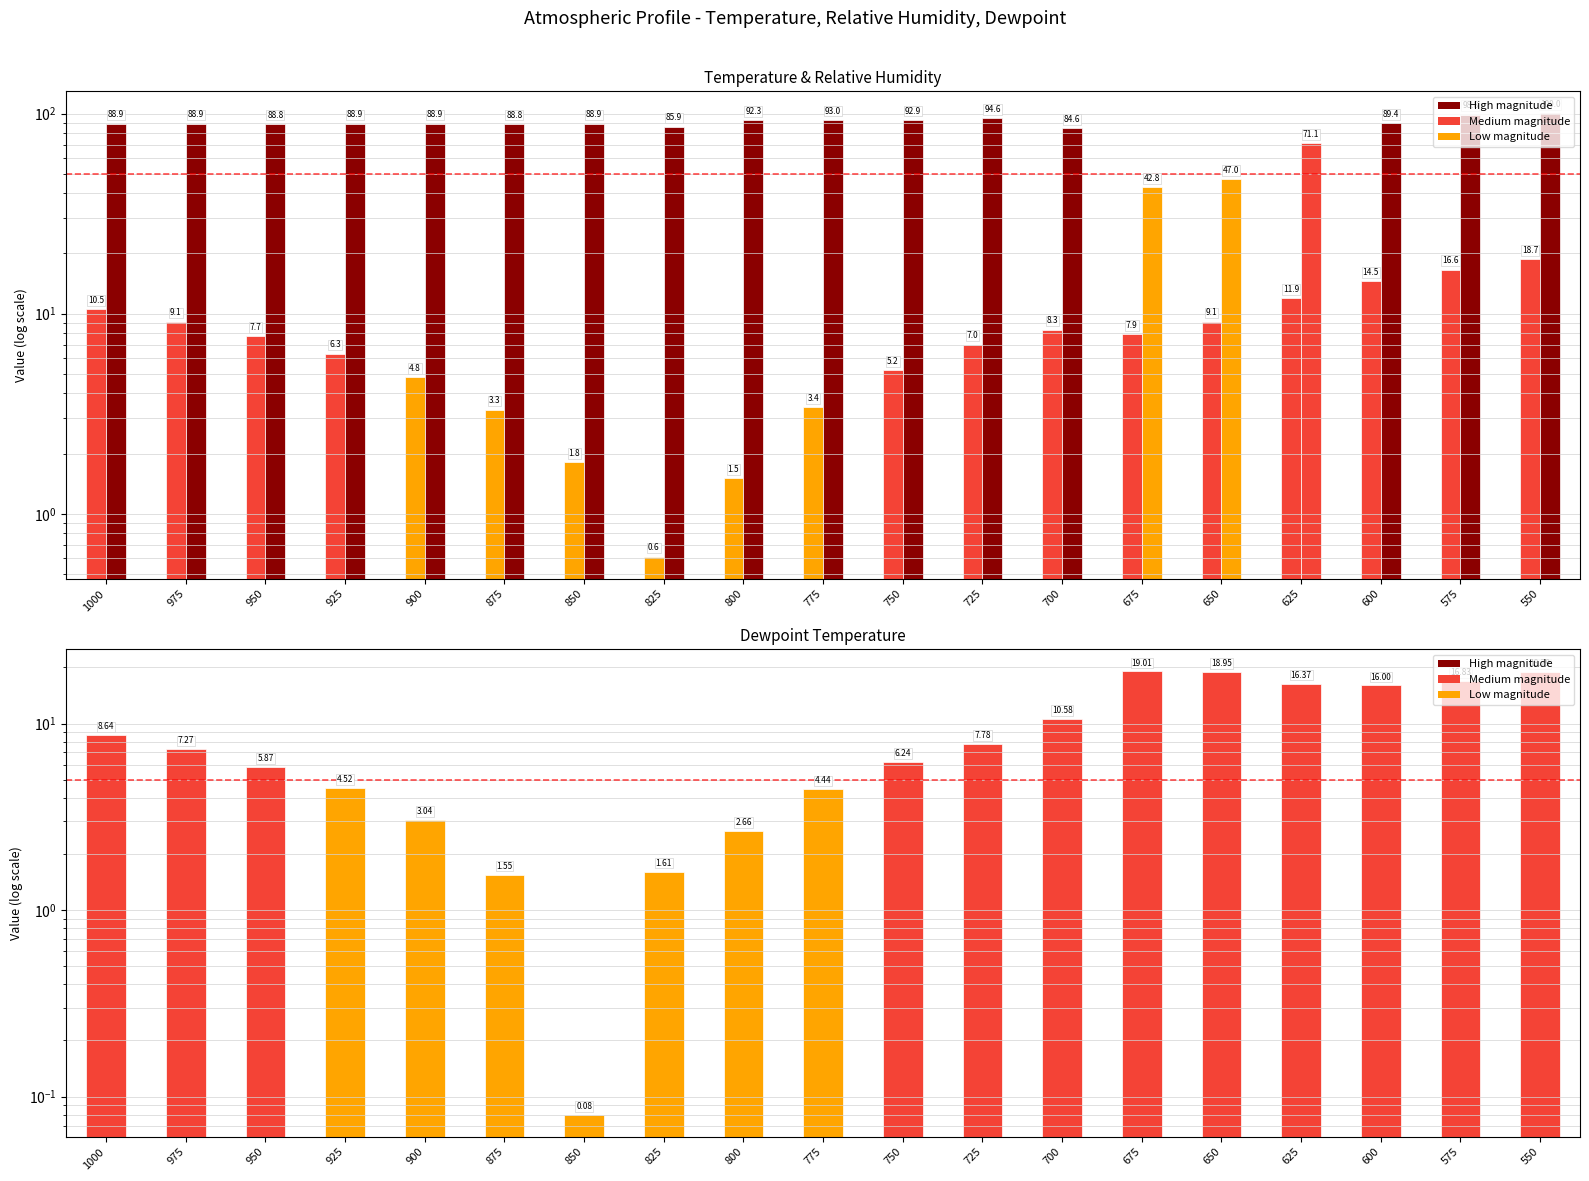

Is the value of TMP (abs) at 600 greater than the value of dewpoint (abs) at 775?

Yes